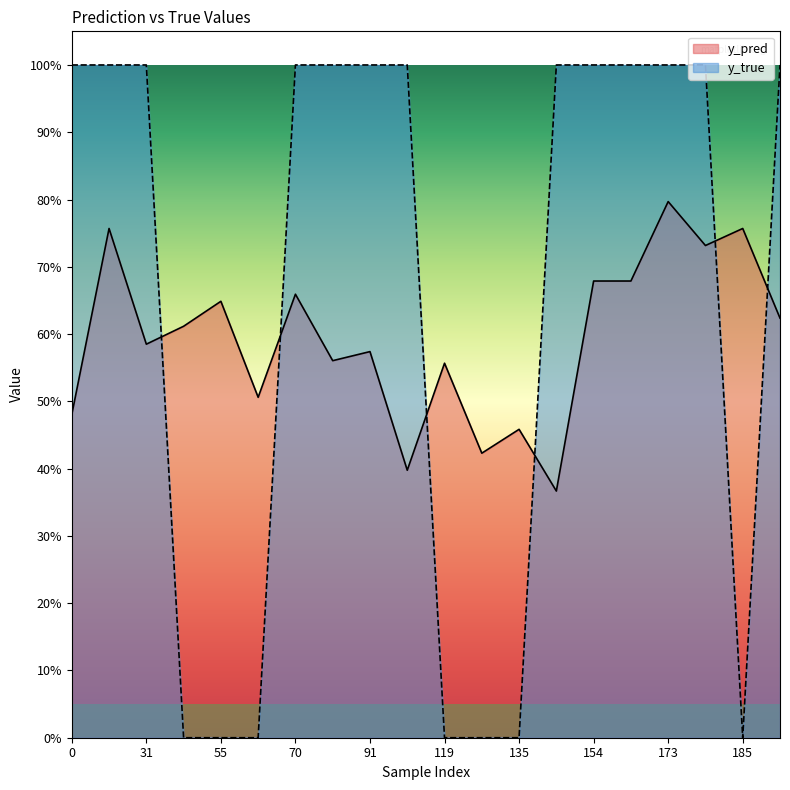

What is the difference between the maximum and minimum values in the y_true series?

1.0